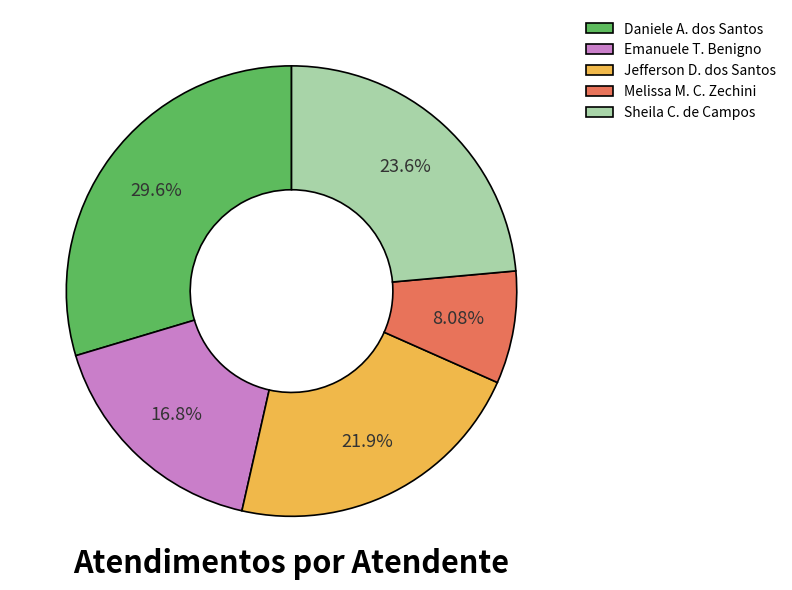

What is the ratio of the value at Daniele A. dos Santos to the value at Jefferson D. dos Santos?

1.4